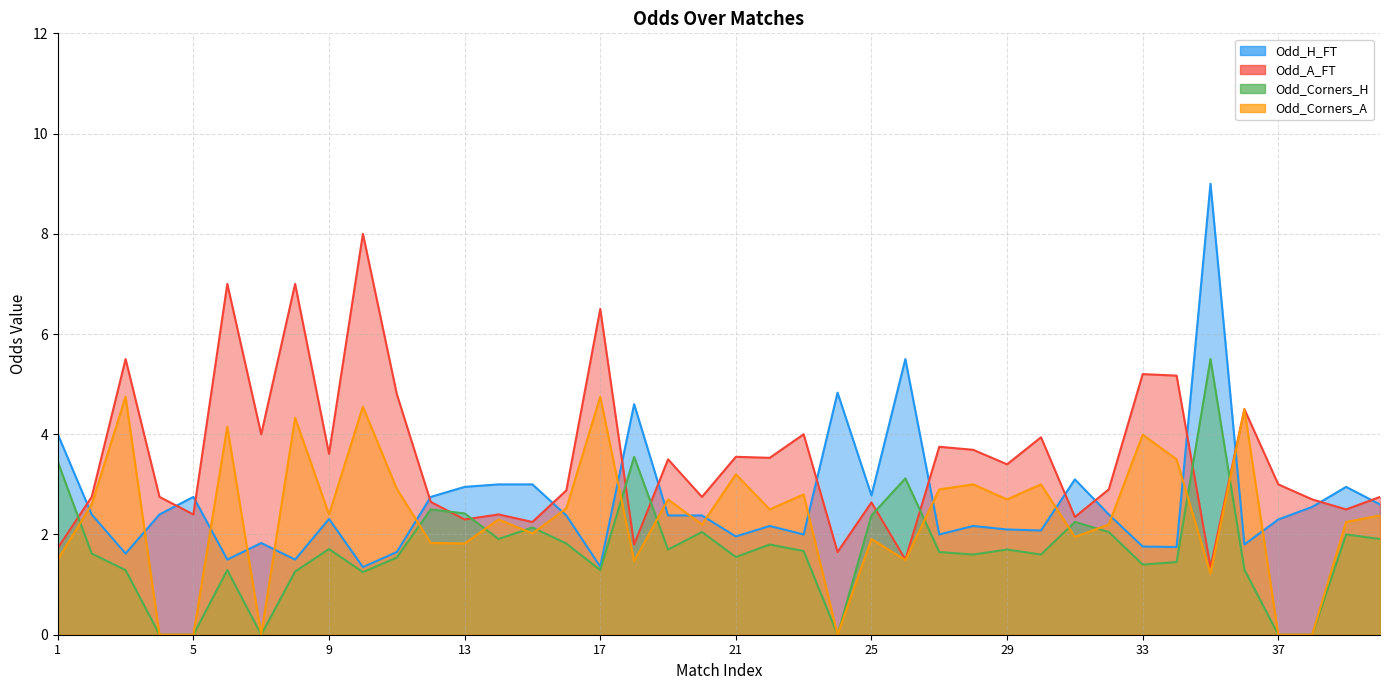

Reading left to right, transcribe all the data shown in this chart.

Odd_H_FT: 4.0	2.4	1.6	2.4	2.8	1.5	1.8	1.5	2.3	1.4	1.6	2.8	3.0	3.0	3.0	2.4	1.4	4.6	2.4	2.4	2.0	2.2	2.0	4.8	2.8	5.5	2.0	2.2	2.1	2.1	3.1	2.4	1.8	1.8	9.0	1.8	2.3	2.5	3.0	2.6
Odd_A_FT: 1.7	2.8	5.5	2.8	2.4	7.0	4.0	7.0	3.6	8.0	4.8	2.6	2.3	2.4	2.2	2.9	6.5	1.8	3.5	2.8	3.5	3.5	4.0	1.6	2.6	1.5	3.8	3.7	3.4	3.9	2.4	2.9	5.2	5.2	1.4	4.5	3.0	2.7	2.5	2.8
Odd_Corners_H: 3.5	1.6	1.3	0.0	0.0	1.3	0.0	1.3	1.7	1.2	1.5	2.5	2.4	1.9	2.1	1.8	1.3	3.5	1.7	2.0	1.6	1.8	1.7	0.0	2.4	3.1	1.6	1.6	1.7	1.6	2.2	2.0	1.4	1.4	5.5	1.3	0.0	0.0	2.0	1.9
Odd_Corners_A: 1.5	2.6	4.8	0.0	0.0	4.2	0.0	4.3	2.4	4.5	2.9	1.8	1.8	2.3	2.0	2.5	4.8	1.5	2.7	2.2	3.2	2.5	2.8	0.0	1.9	1.5	2.9	3.0	2.7	3.0	1.9	2.2	4.0	3.5	1.2	4.5	0.0	0.0	2.2	2.4